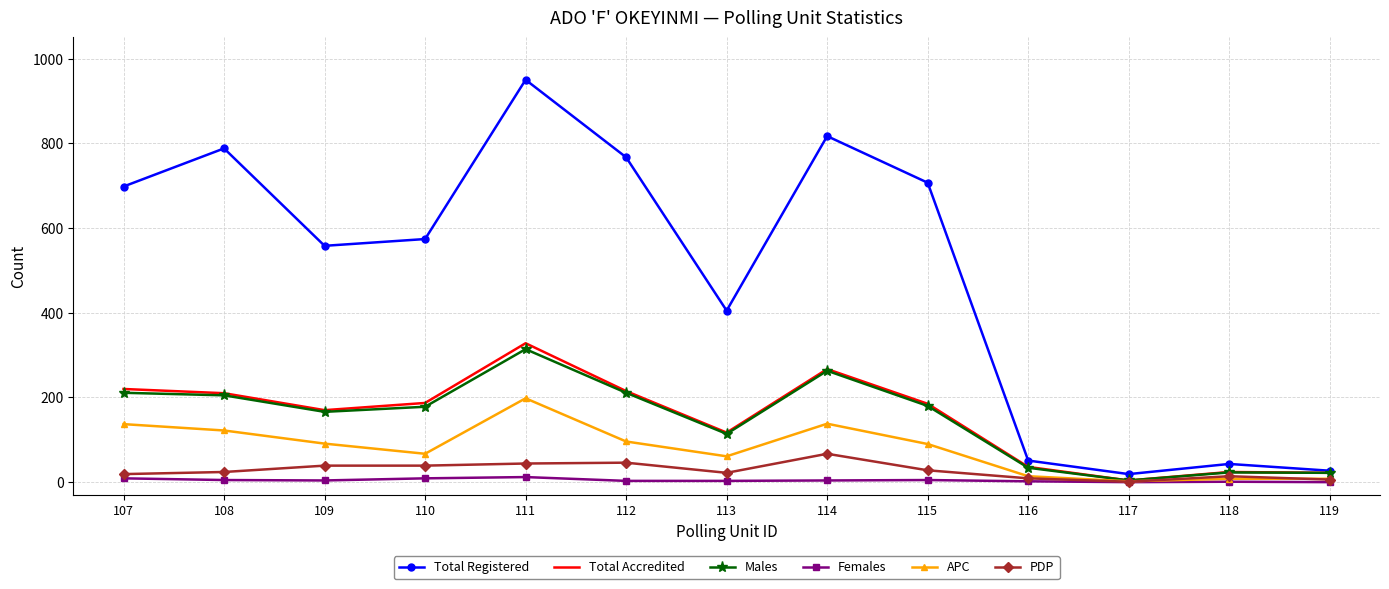

Which series has the widest spread of values?

Total Registered